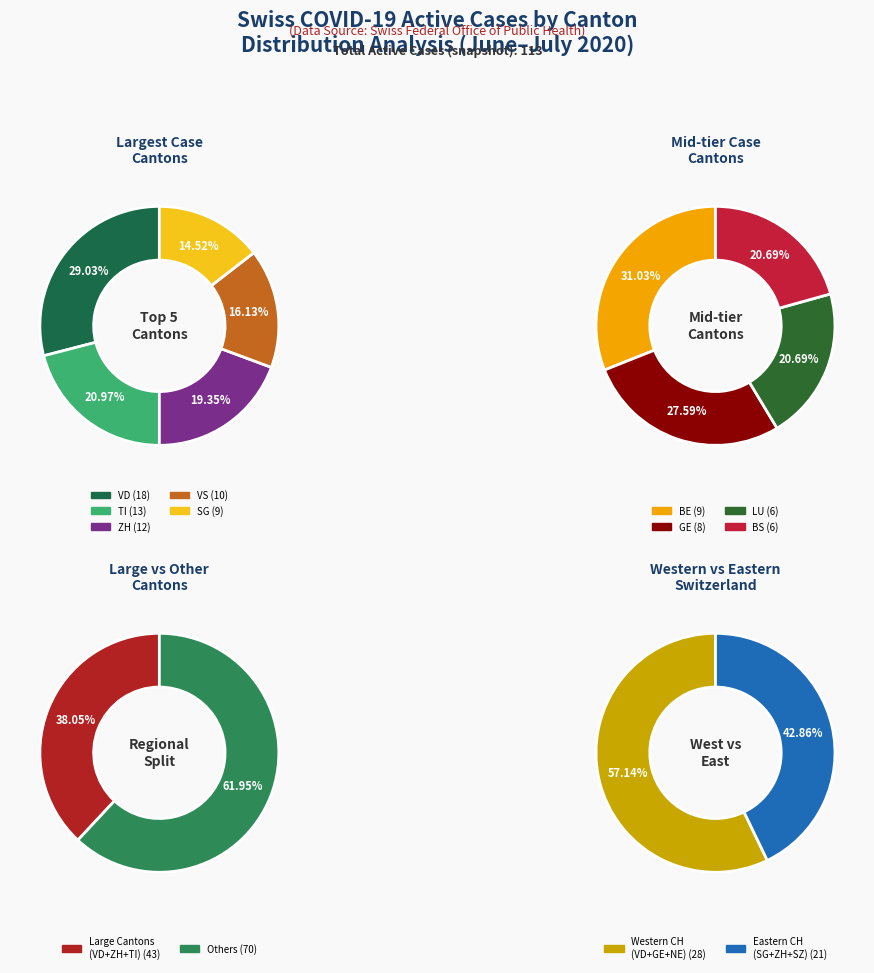

Combined, do GR and SH account for over 50%?

No